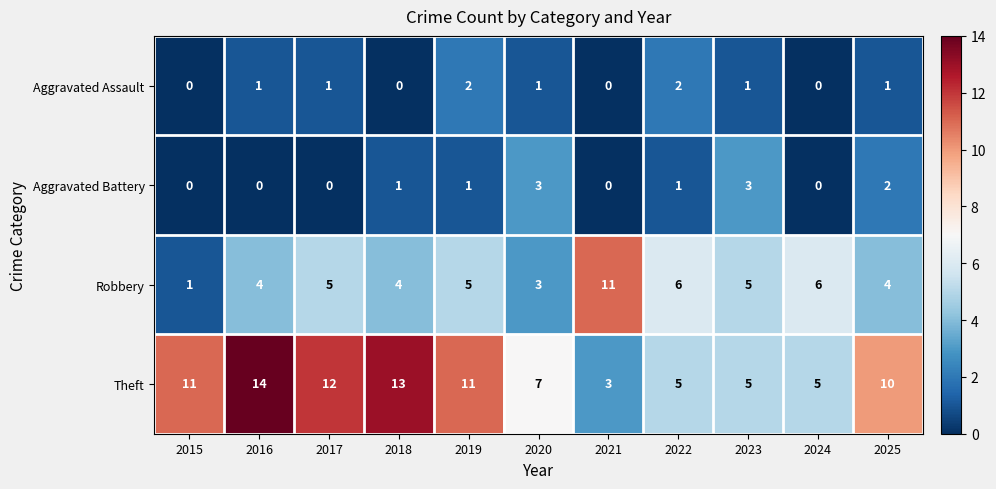

How many values in the Aggravated Assault series are below 1?

4